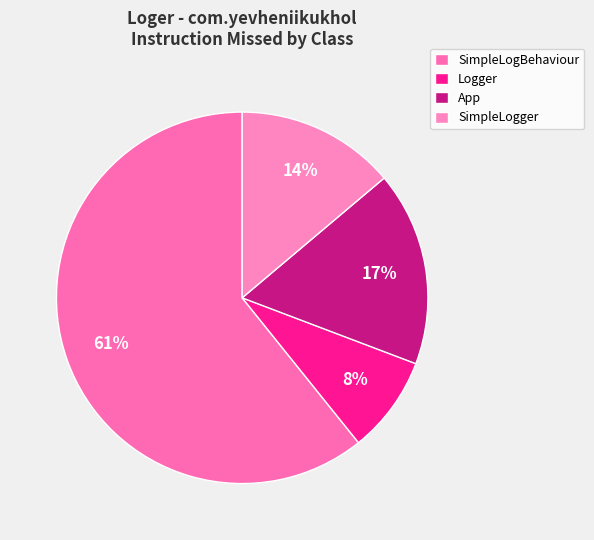

Between Logger and SimpleLogBehaviour, which is larger?

SimpleLogBehaviour